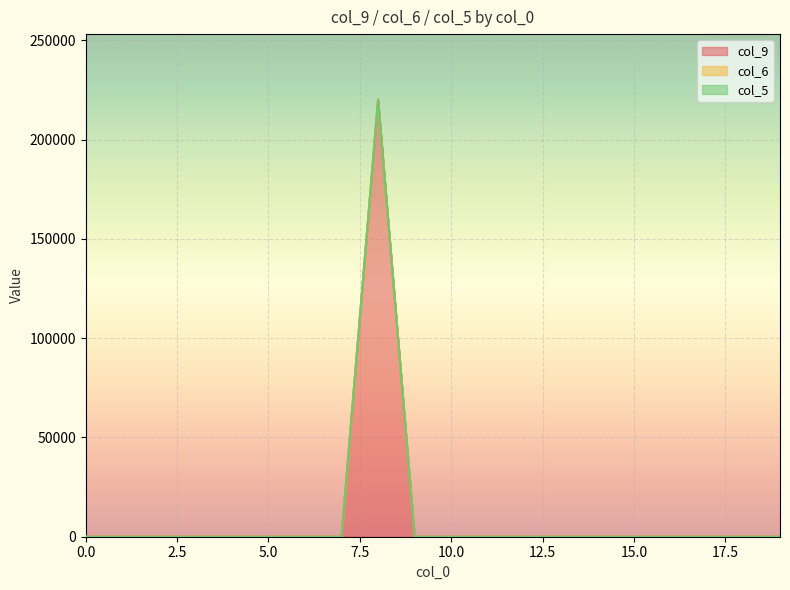

True or false: col_9 and col_5 intersect in this chart.

False